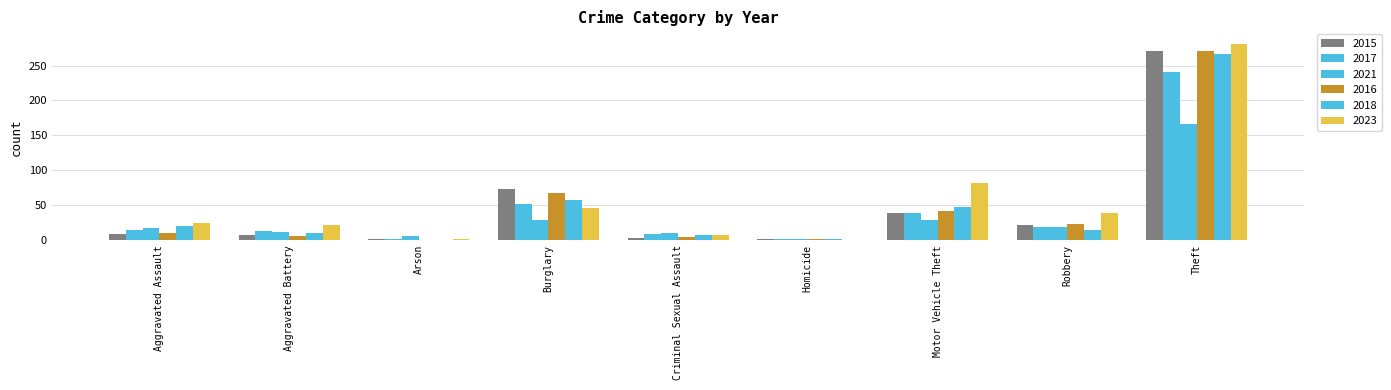

Are the bars grouped side by side (vs. stacked)?

Yes